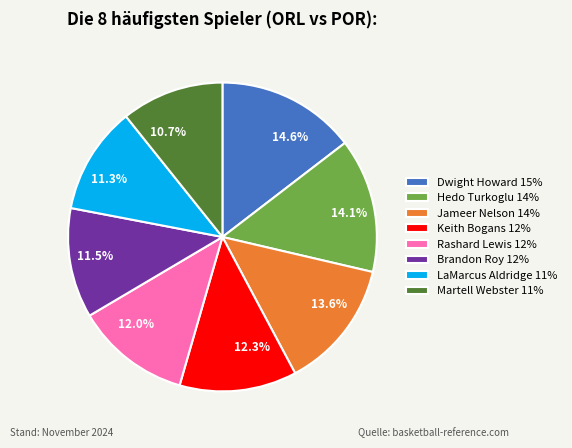

What is the largest slice in the pie chart?

Dwight Howard